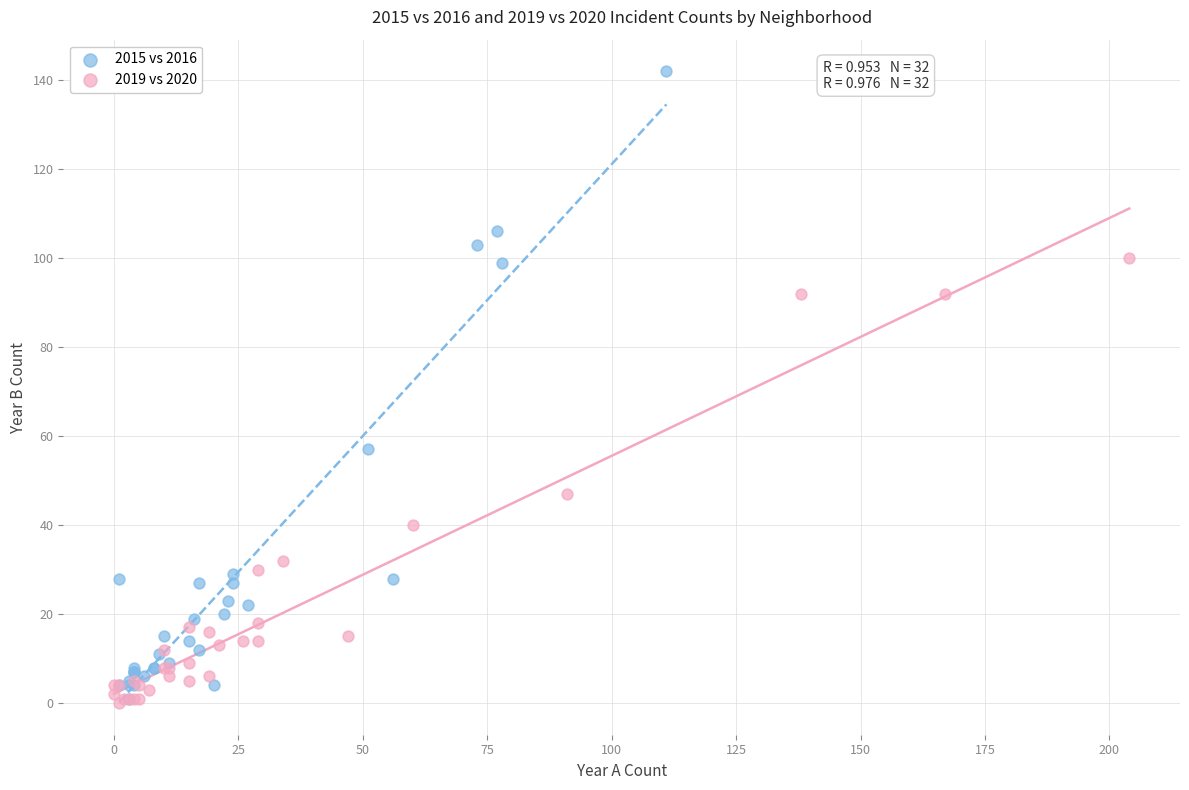

Which series reaches the maximum Y coordinate?

2015 vs 2016